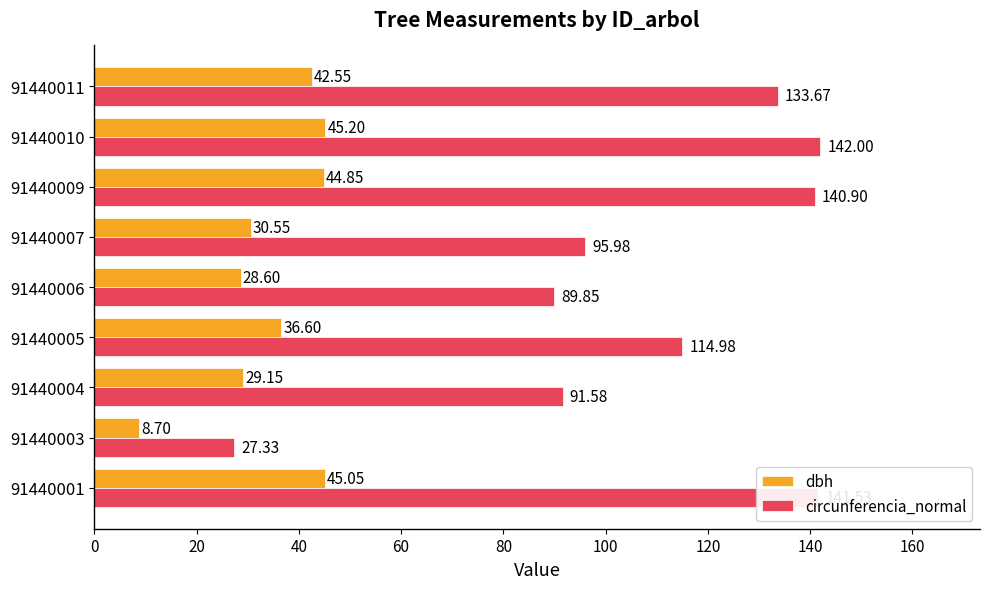

What is the difference between the circunferencia_normal values at 91440011 and 91440006?

43.8